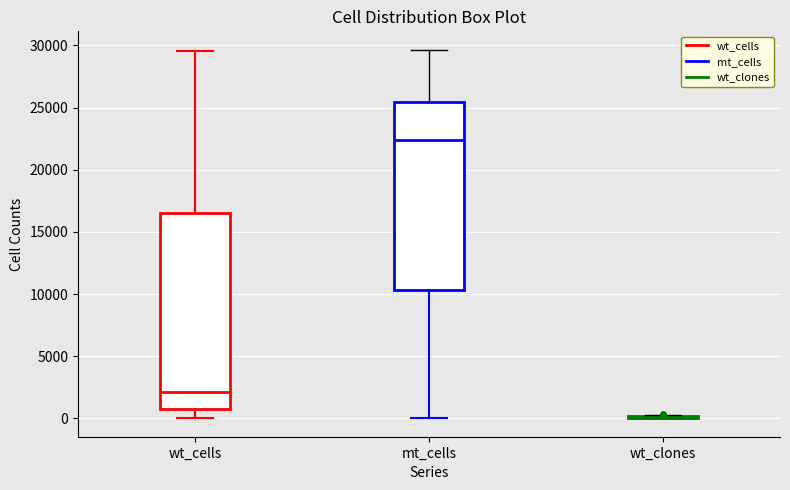

Reading left to right, transcribe this box plot: for each box, give where its median line is, the range the box spans, and where its two whiskers end, as read against the y-axis. The values are not printed on the chart, so give them approximately, as read against the axis.

wt_cells: median 2000, box 500 to 16500, whiskers 0 to 29500
mt_cells: median 22500, box 10500 to 25500, whiskers 0 to 29500
wt_clones: box collapsed to a line at 0, whiskers 0 to 500